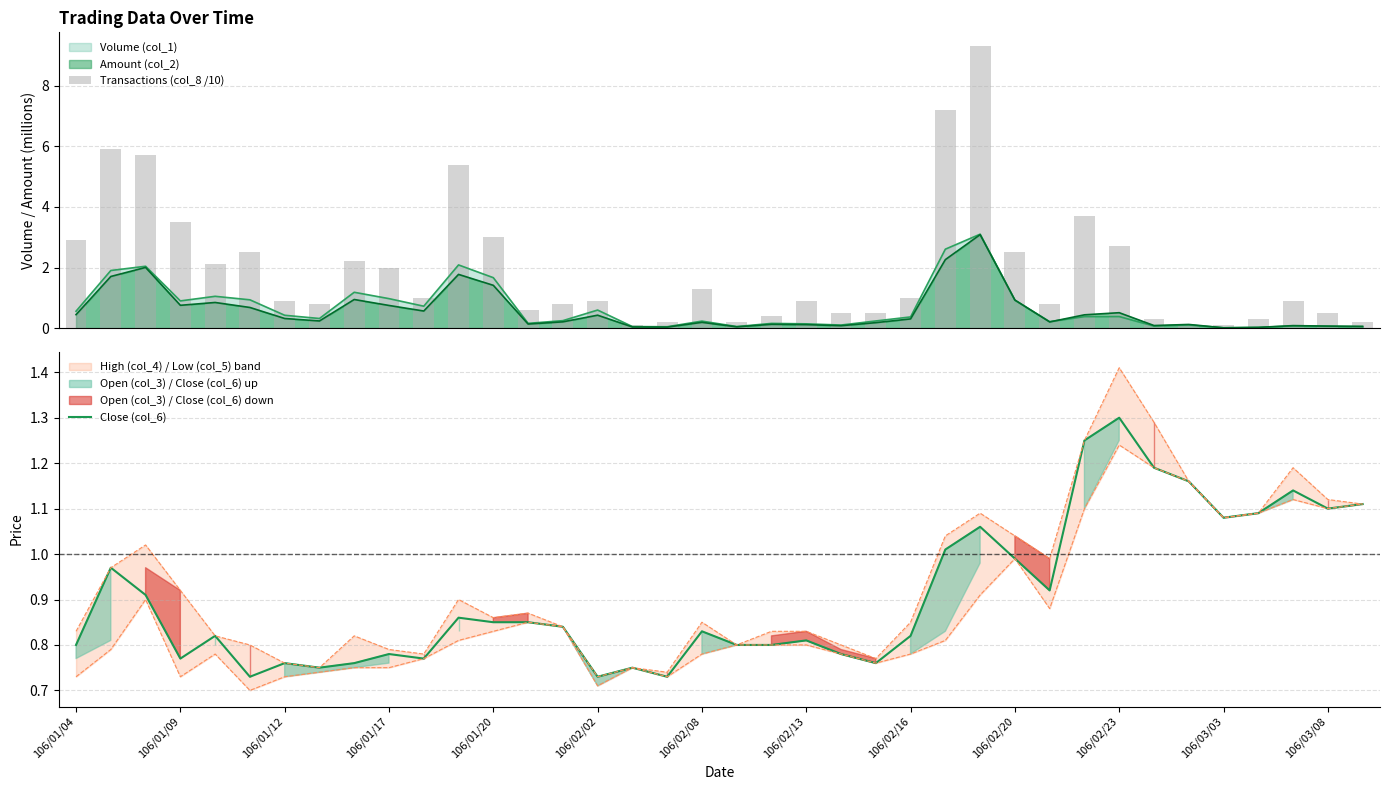

What is the highest value of the Close (col_6) series?

1.3